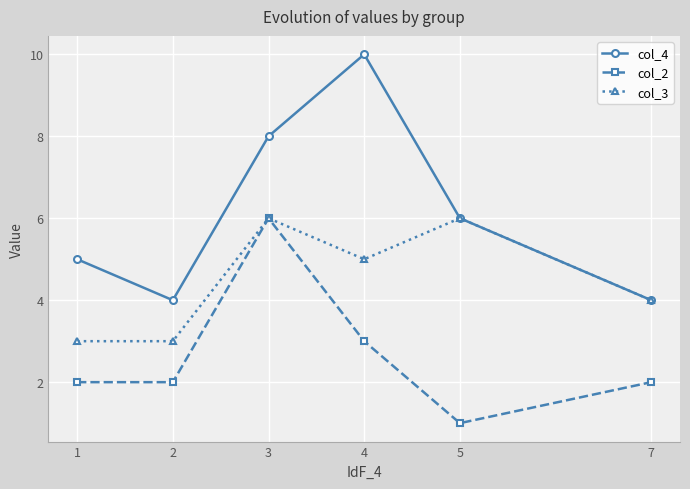

How many data points does each series have?

6